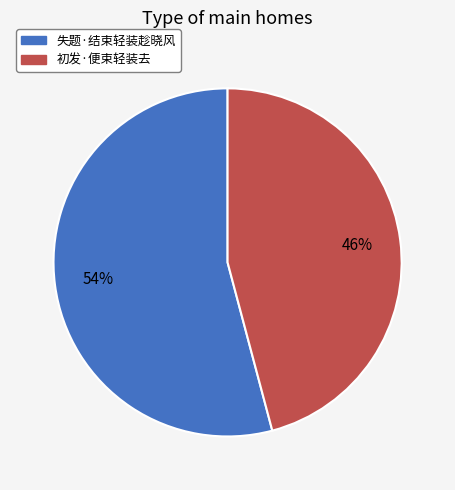

Is the sum of 初发·便束轻装去 and 失题·结束轻装趁晓风 greater than half?

Yes